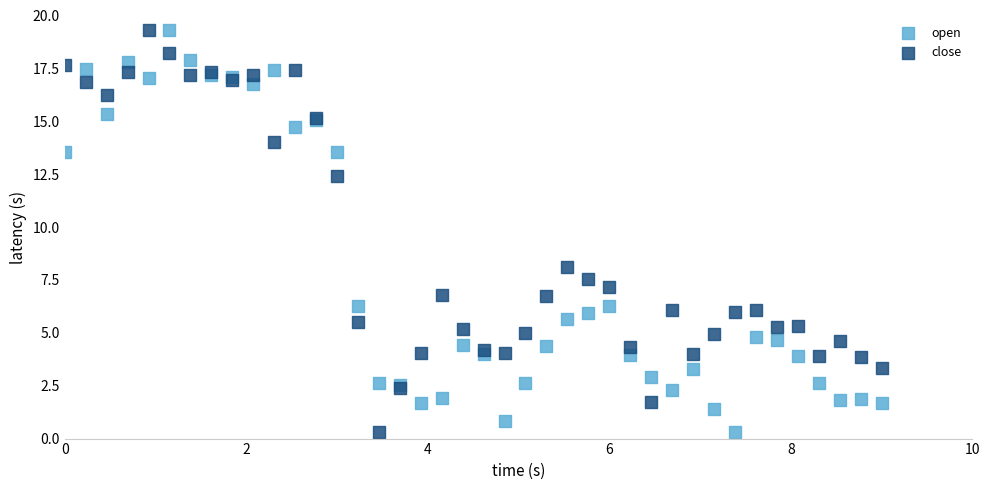

What is the X range (max minus min) for the scatter plot?

9.0